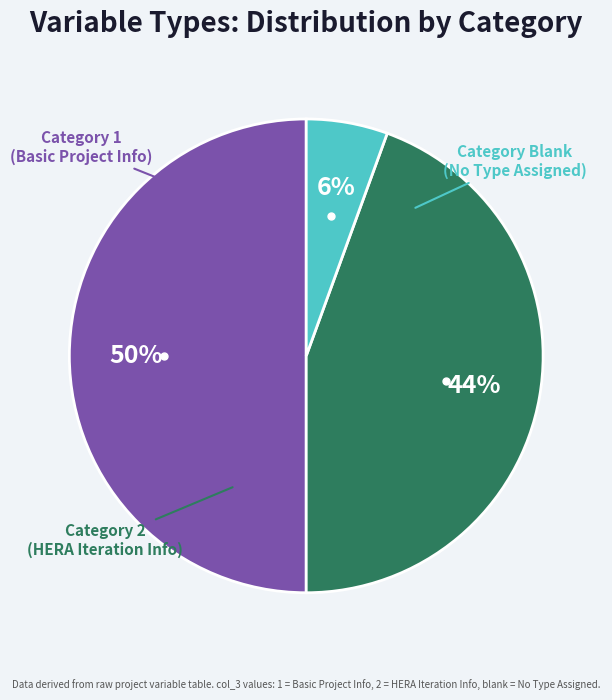

To the nearest percent, what is the difference between the largest and smallest slice percentages?

44%